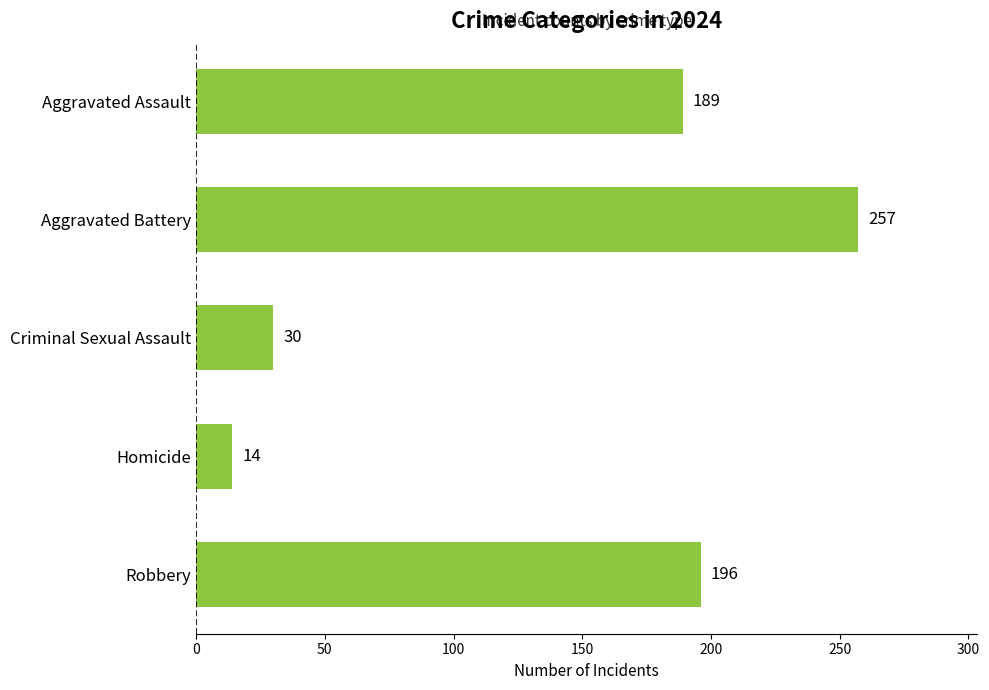

What is the difference between the values at Aggravated Assault and Aggravated Battery?

68